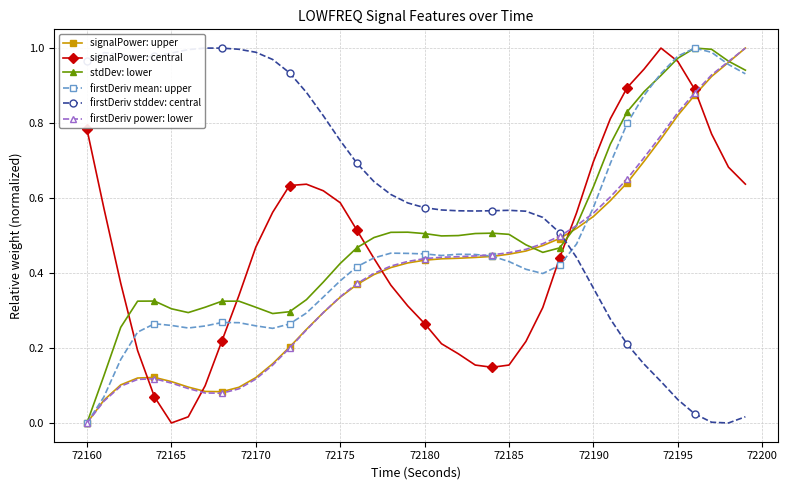

At how many categories does at least one series exceed 0?

40